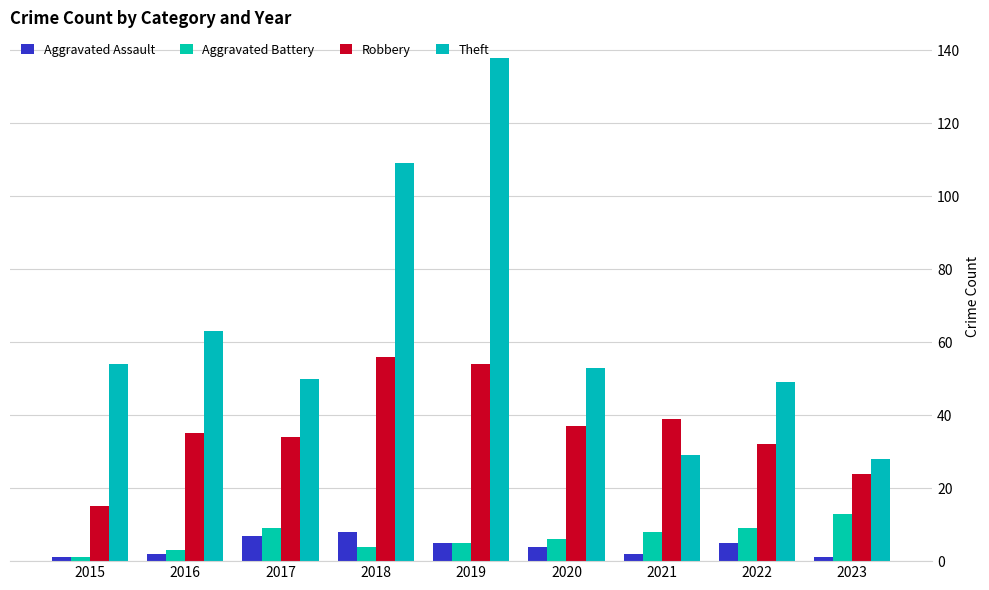

Are the bars horizontal?

No